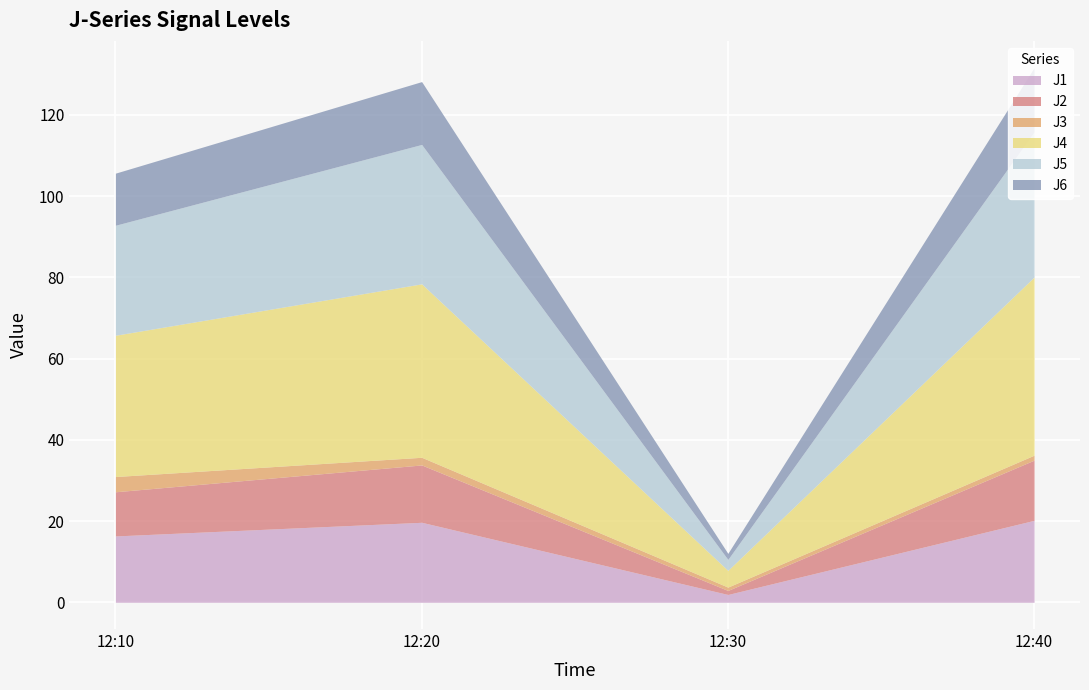

Read the J6 value at 12:20.

15.5